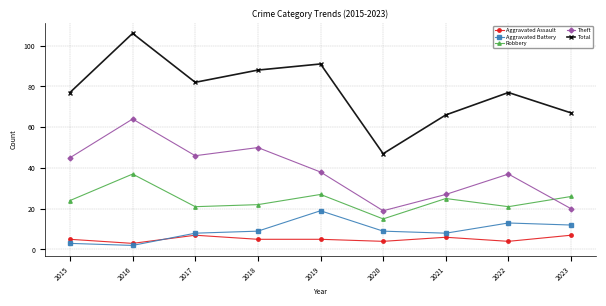

At which category does Aggravated Battery reach its first local peak?

2019